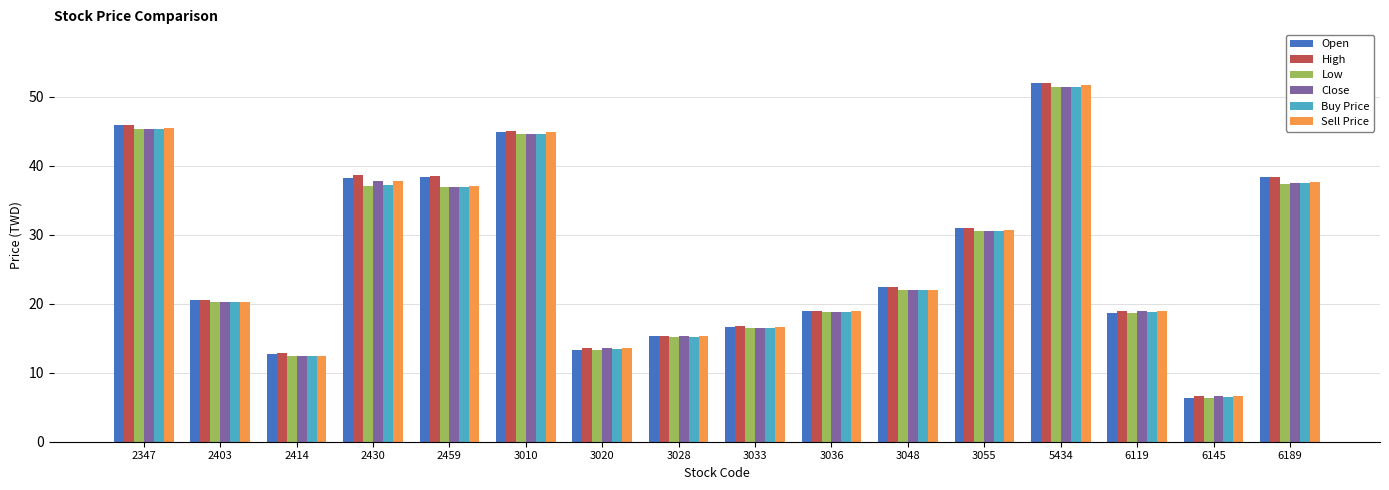

What is the difference between the Buy Price values at 2414 and 3010?

32.2